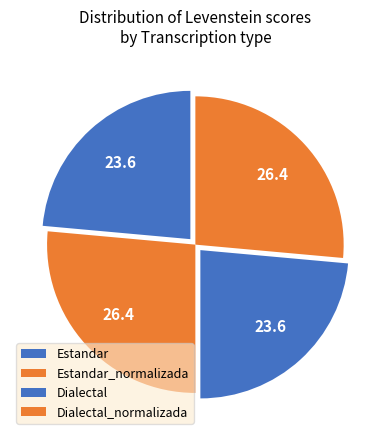

What is the smallest slice in the pie chart?

Estandar